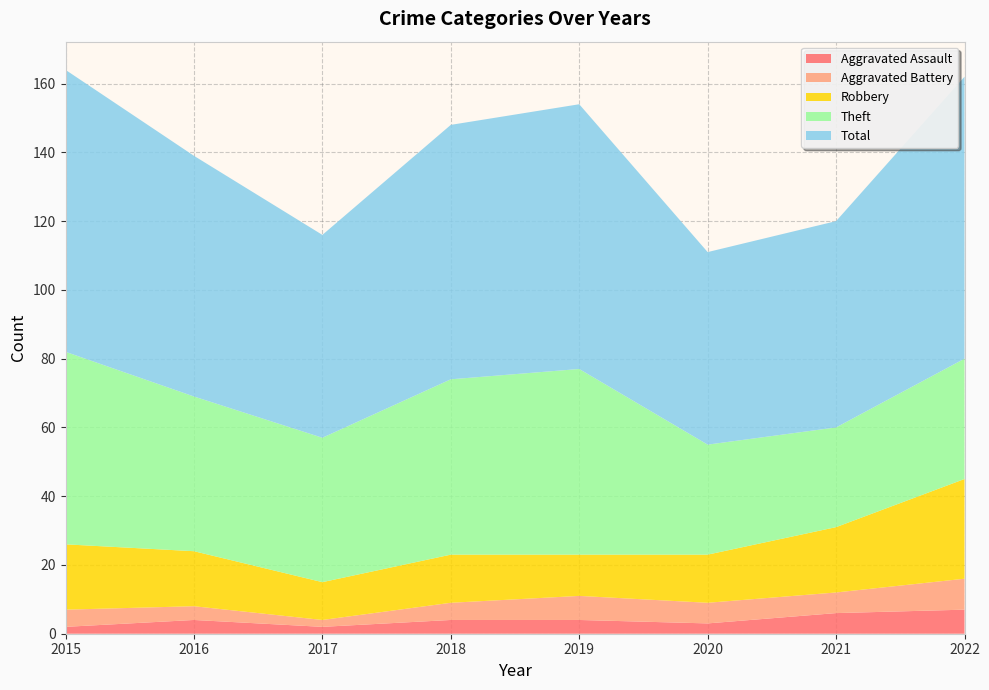

Reading right to left, transcribe all the data shown in this chart.

Aggravated Assault: 7	6	3	4	4	2	4	2
Aggravated Battery: 9	6	6	7	5	2	4	5
Robbery: 29	19	14	12	14	11	16	19
Theft: 35	29	32	54	51	42	45	56
Total: 82	60	56	77	74	59	70	82